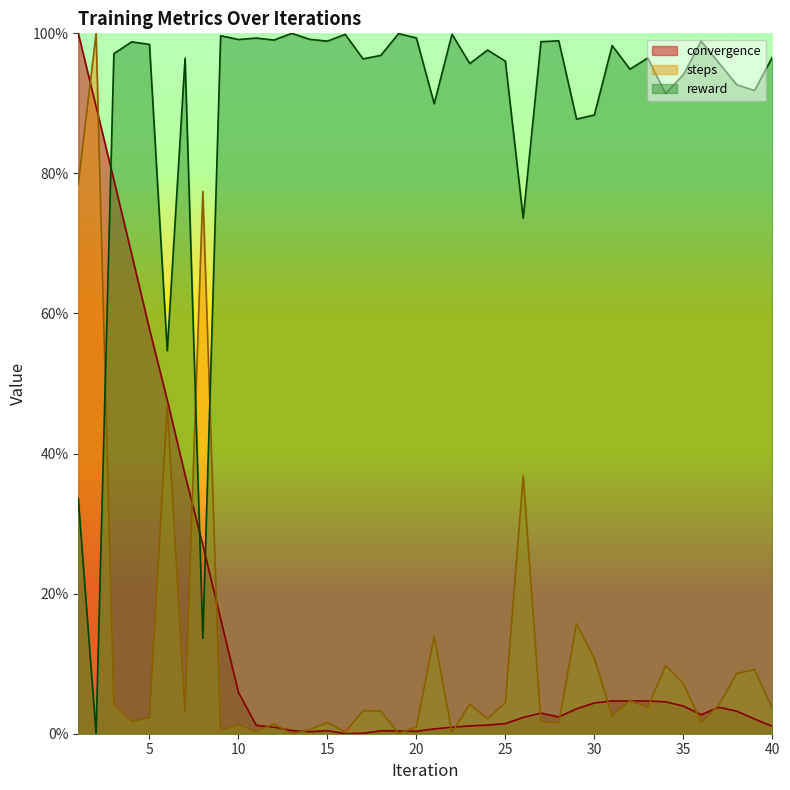

Which has a higher value, 39 or 30?

30